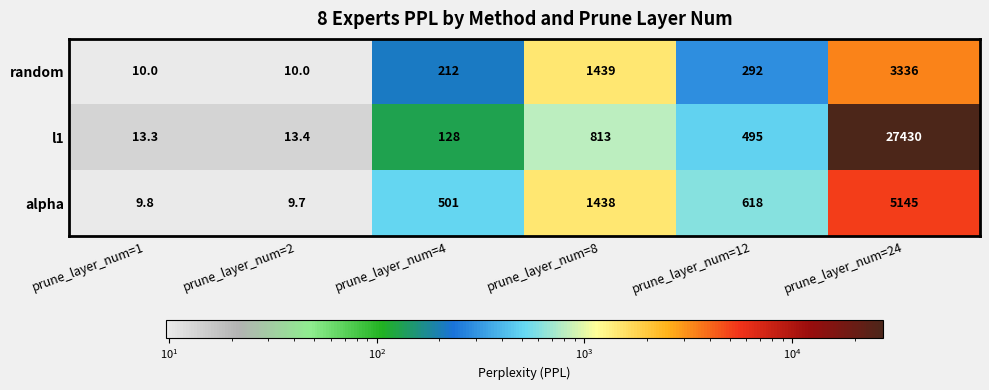

Which category has the lowest value across all series?

prune_layer_num=2